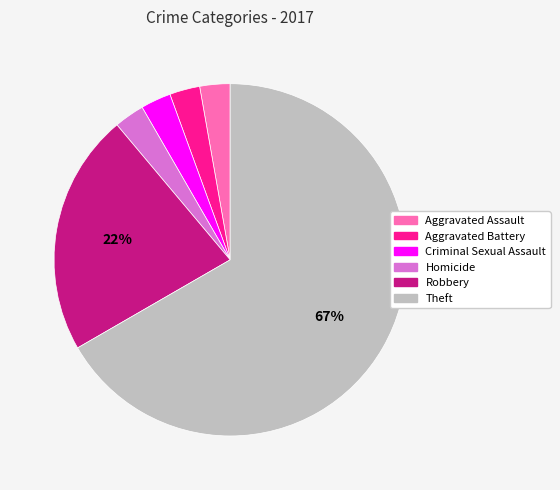

Is it true that Theft is 74% of the pie?

False